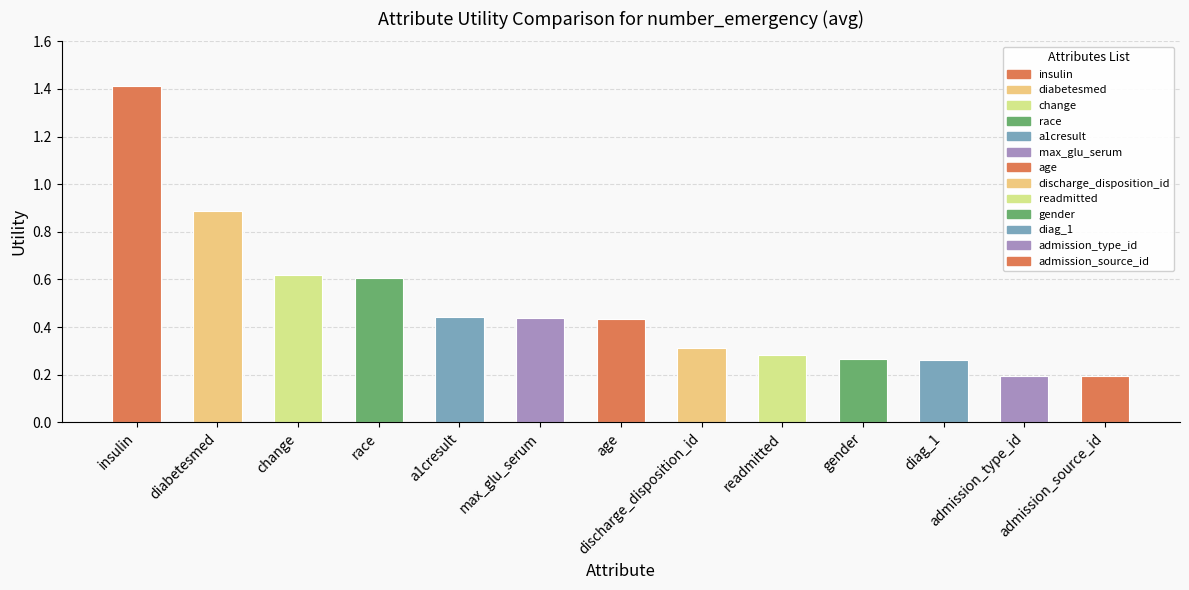

Which has a higher value, readmitted or a1cresult?

a1cresult